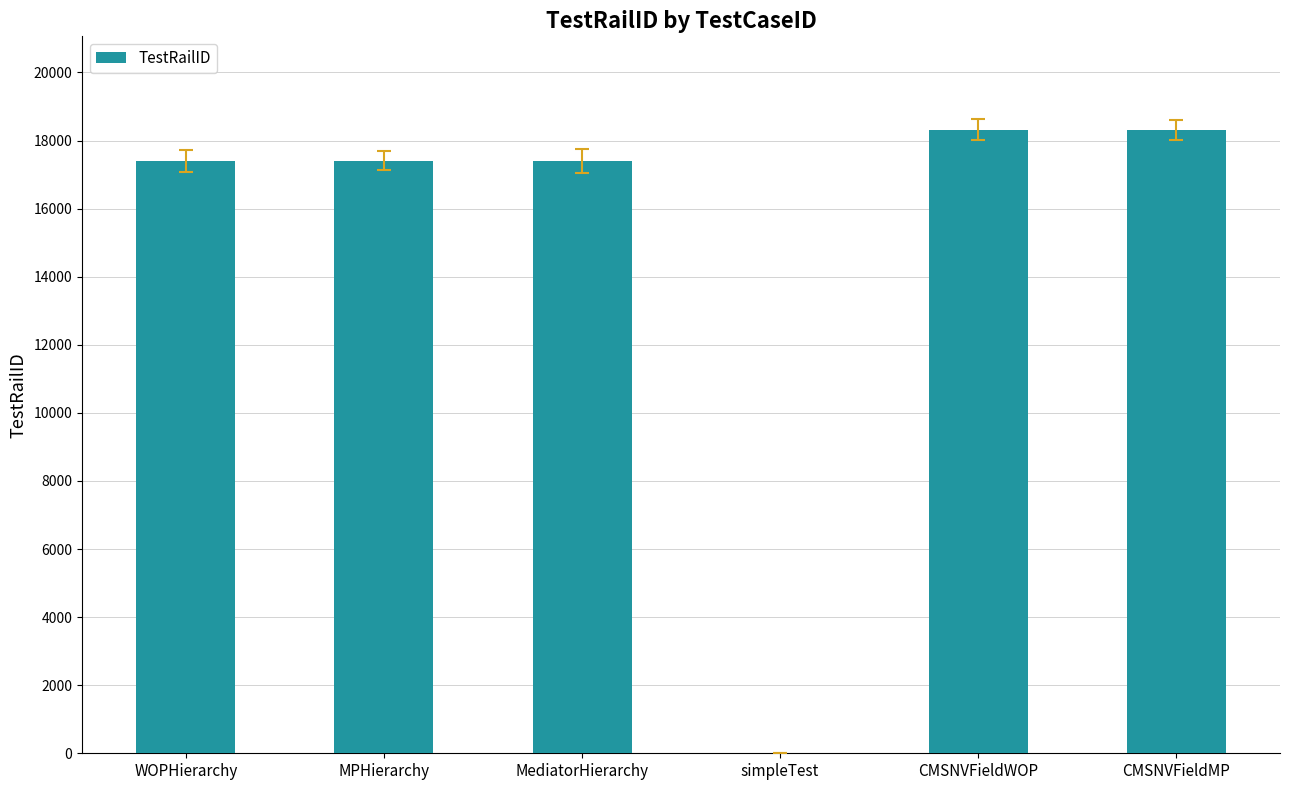

What is the maximum value shown in the chart?

18315